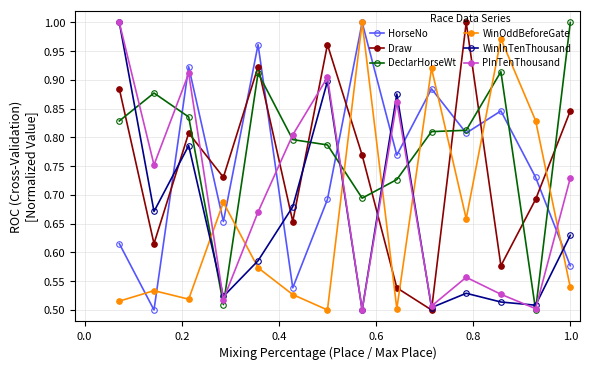

After their last crossing, which series has the higher values: PInTenThousand or HorseNo?

PInTenThousand